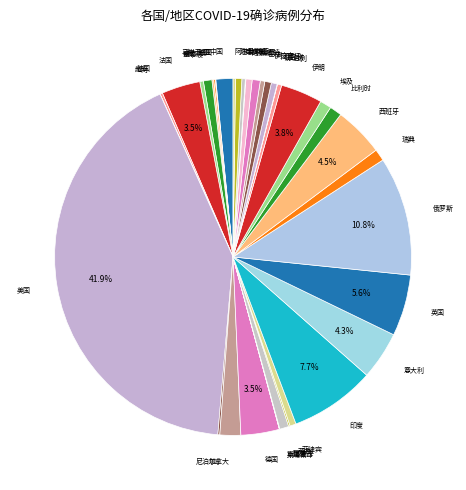

What is the largest slice in the pie chart?

美国